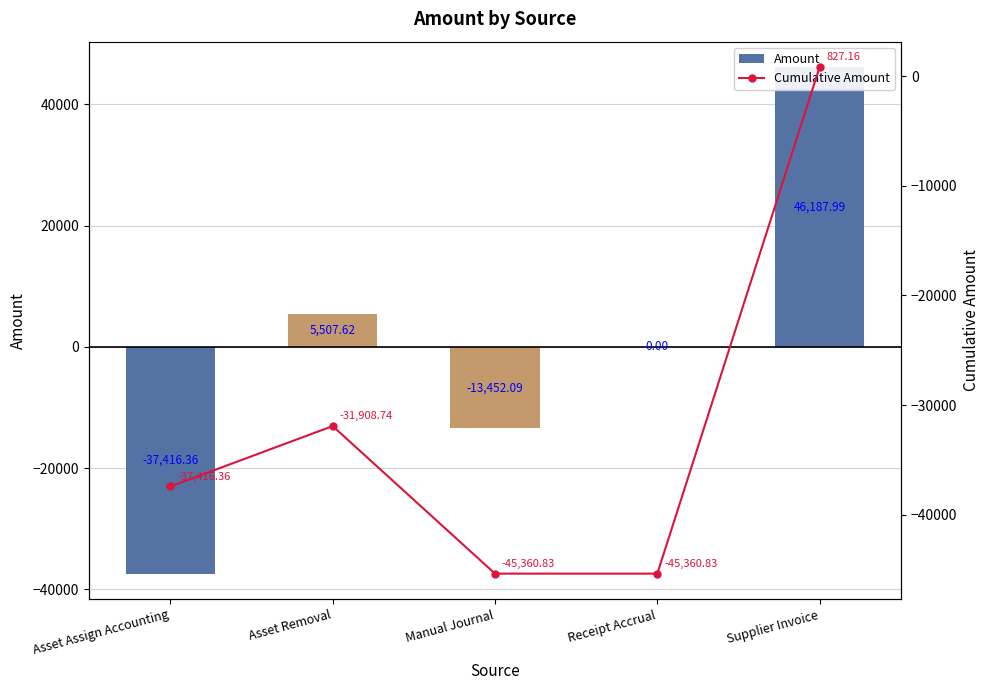

How many data points in Cumulative Amount are less than -37416?

3